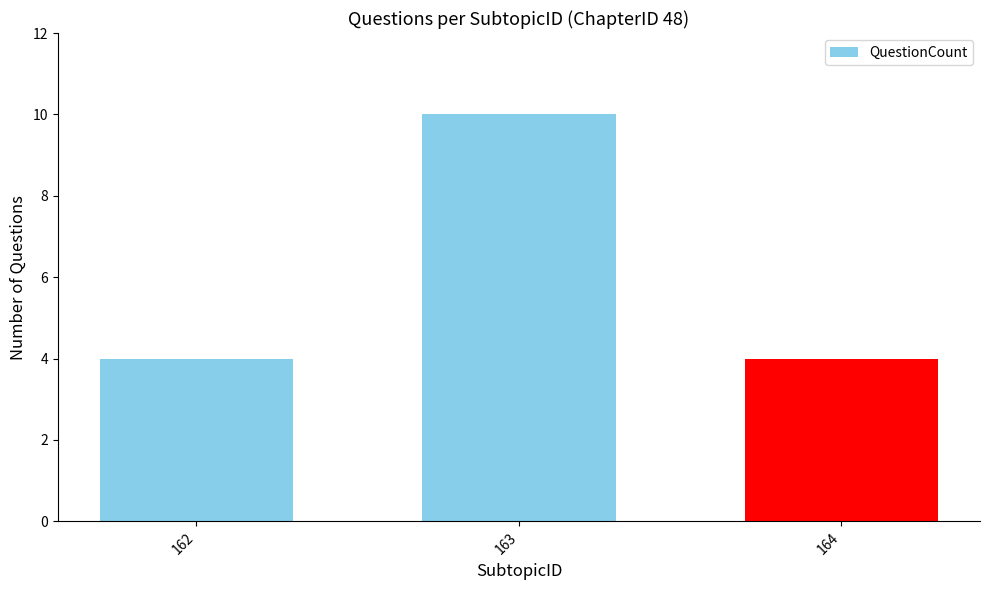

What is the smallest value displayed?

4